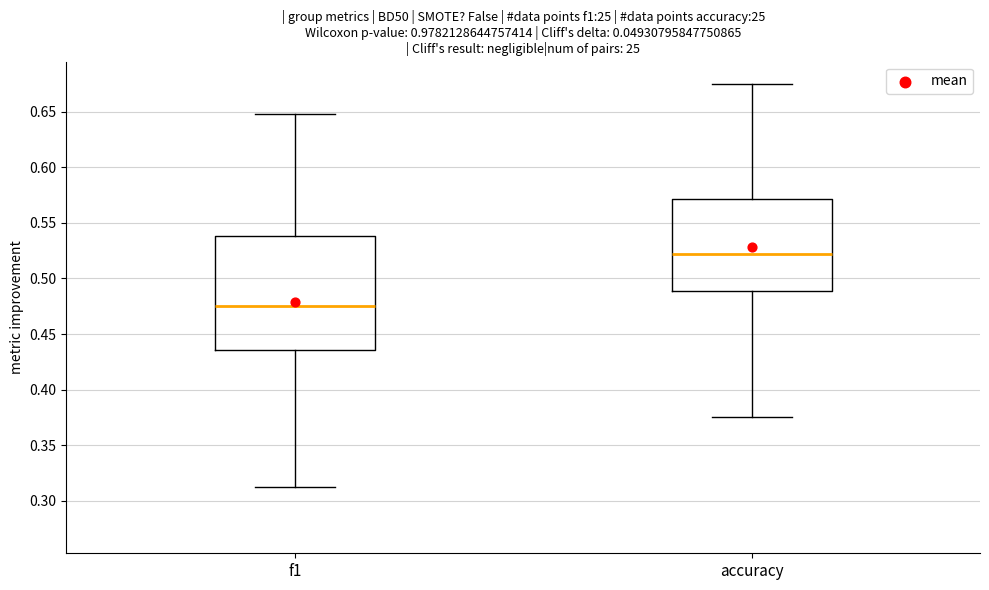

Where does the median line of the box for accuracy sit on the y-axis? The values are not printed on the chart, so give them approximately, as read against the axis.

0.520